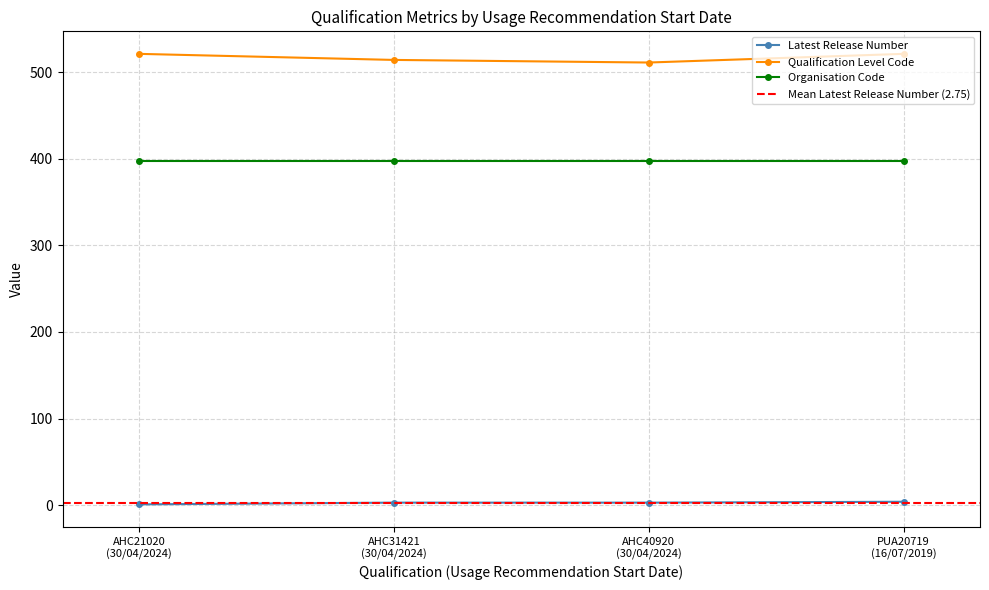

What is the minimum value for Organisation Code?

397